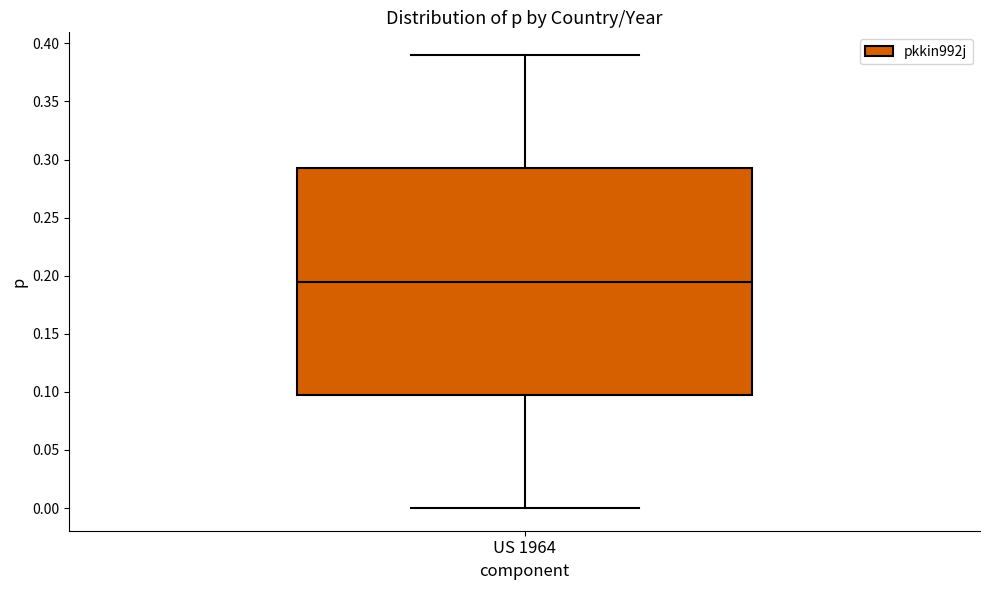

Where is the lower edge of the box for US 1964 on the y-axis? The values are not printed on the chart, so give them approximately, as read against the axis.

0.100